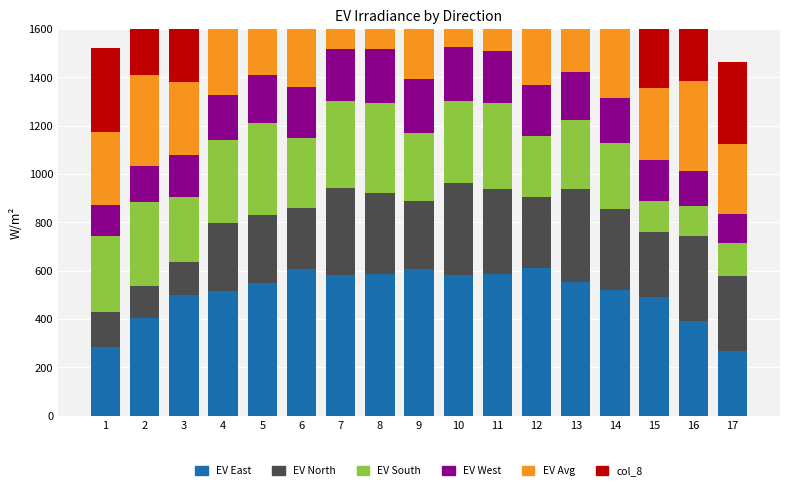

What is the value of the EV South bar at the 15th from the left?

125